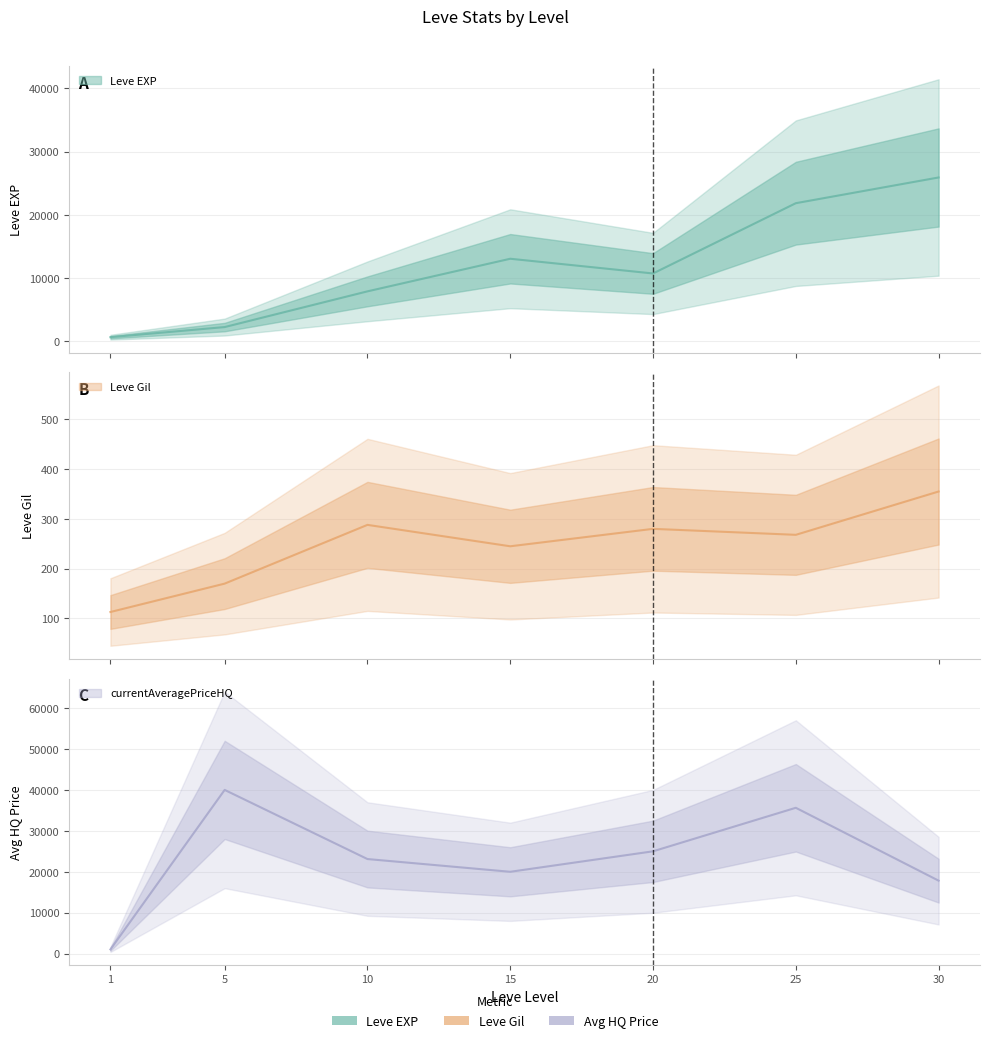

Read the currentAveragePriceHQ value at 30.

17833.3